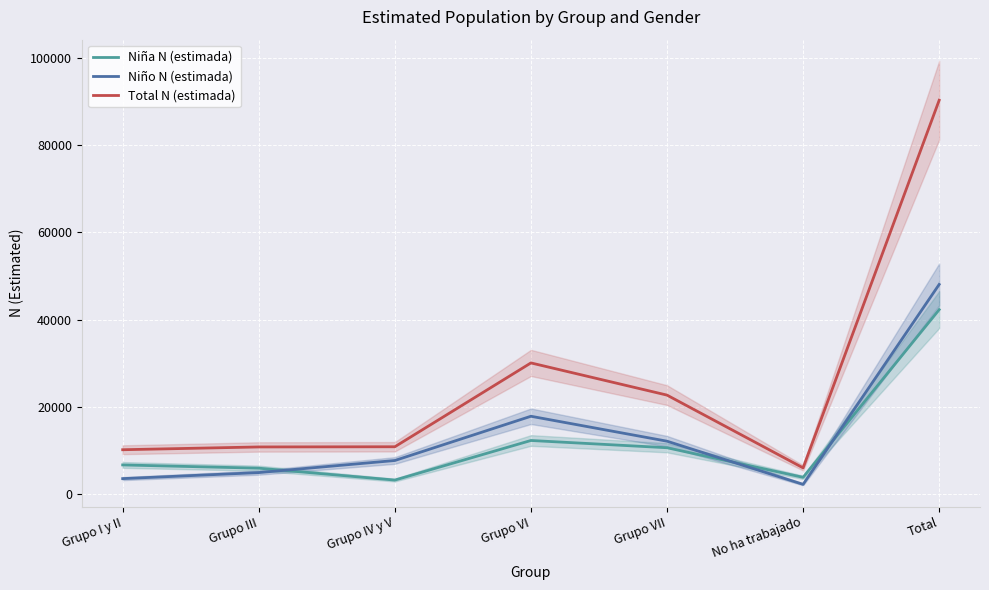

In Niña N (estimada), how many points are lower than both neighbors (excluding endpoints)?

2